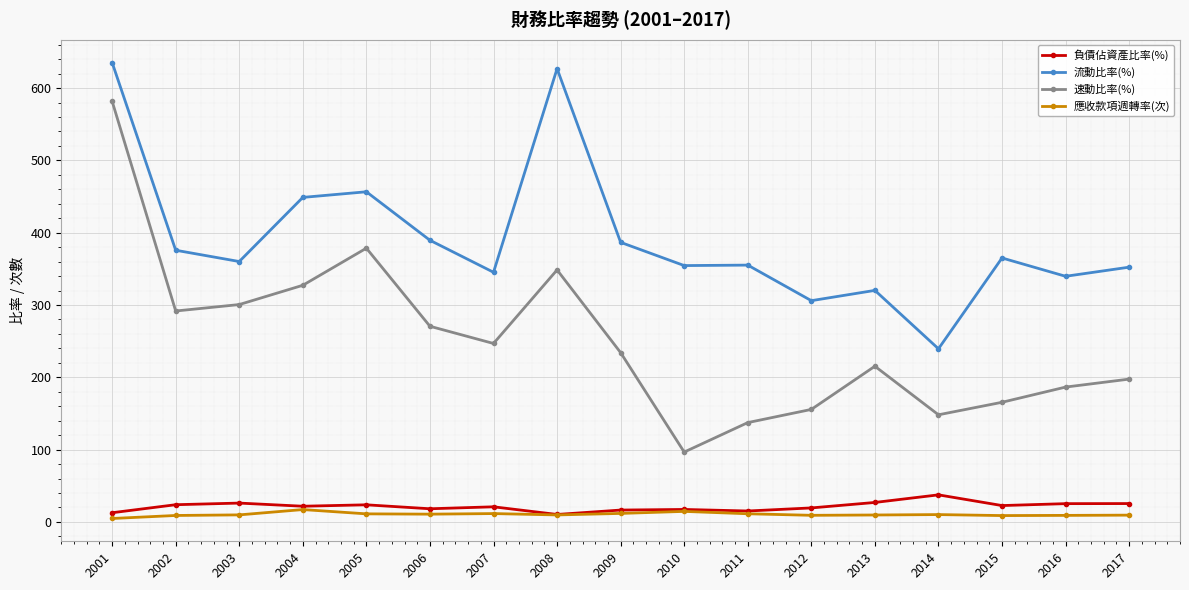

Which series has the widest spread of values?

速動比率(%)